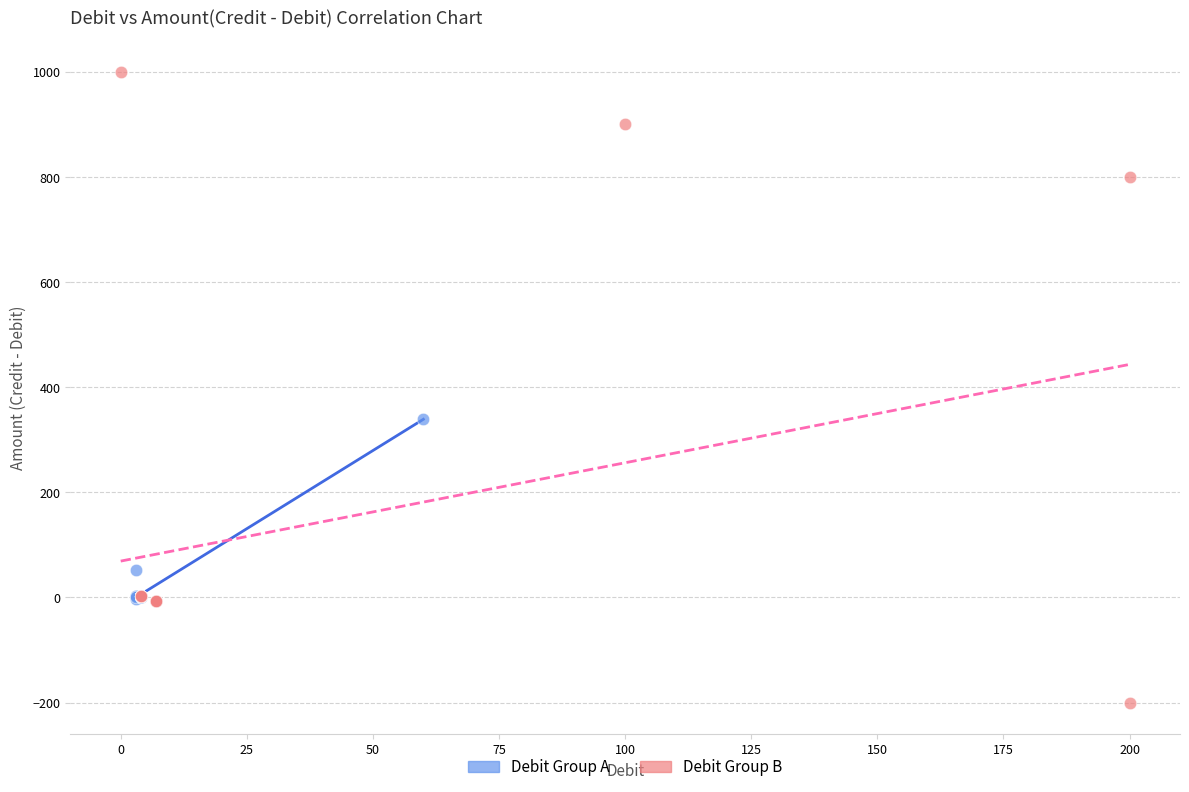

Which series has the largest Y range (max minus min)?

Debit Group B